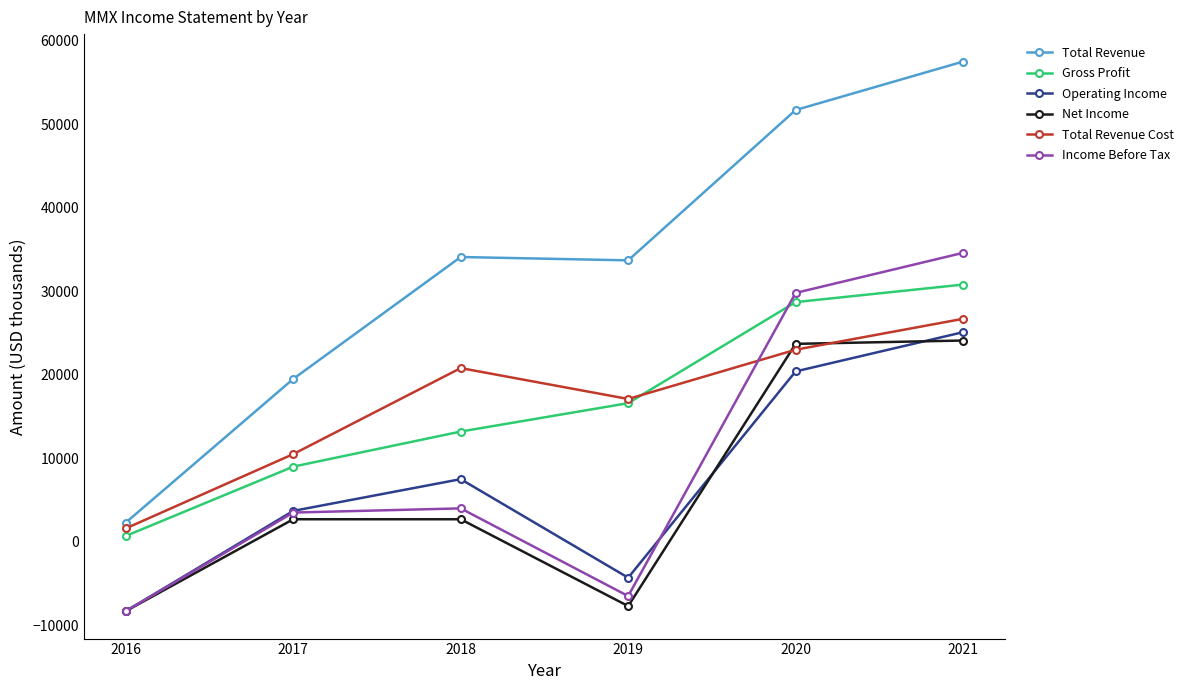

True or false: Operating Income and Total Revenue Cost cross at least once.

False